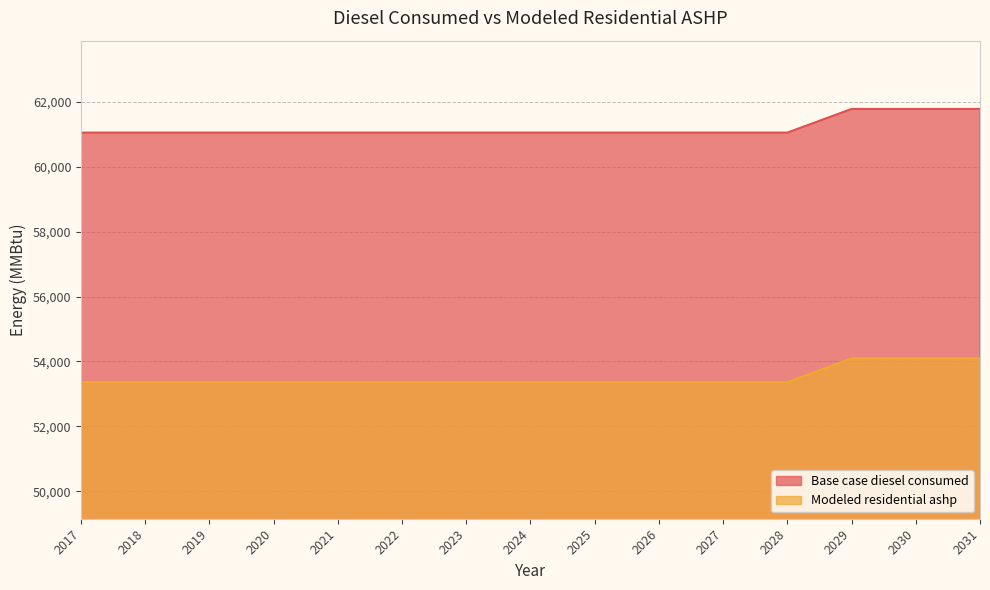

At which category is the sum across all series the highest?

2029